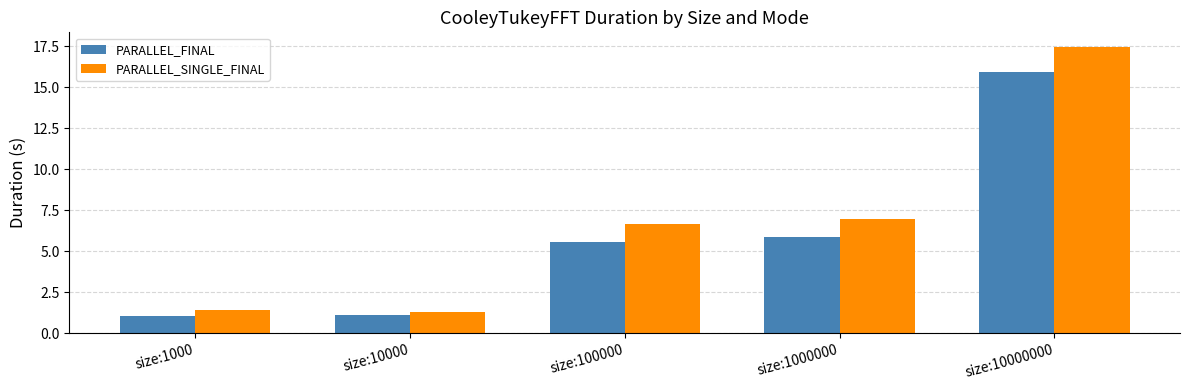

Reading left to right, transcribe all the data shown in this chart.

PARALLEL_FINAL: size:1000=1.1	size:10000=1.1	size:100000=5.6	size:1000000=5.9	size:10000000=15.9
PARALLEL_SINGLE_FINAL: size:1000=1.4	size:10000=1.3	size:100000=6.7	size:1000000=7.0	size:10000000=17.5